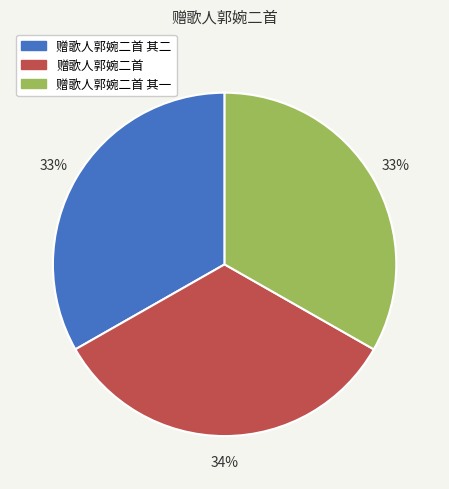

Is there any slice that represents more than half of the pie?

No